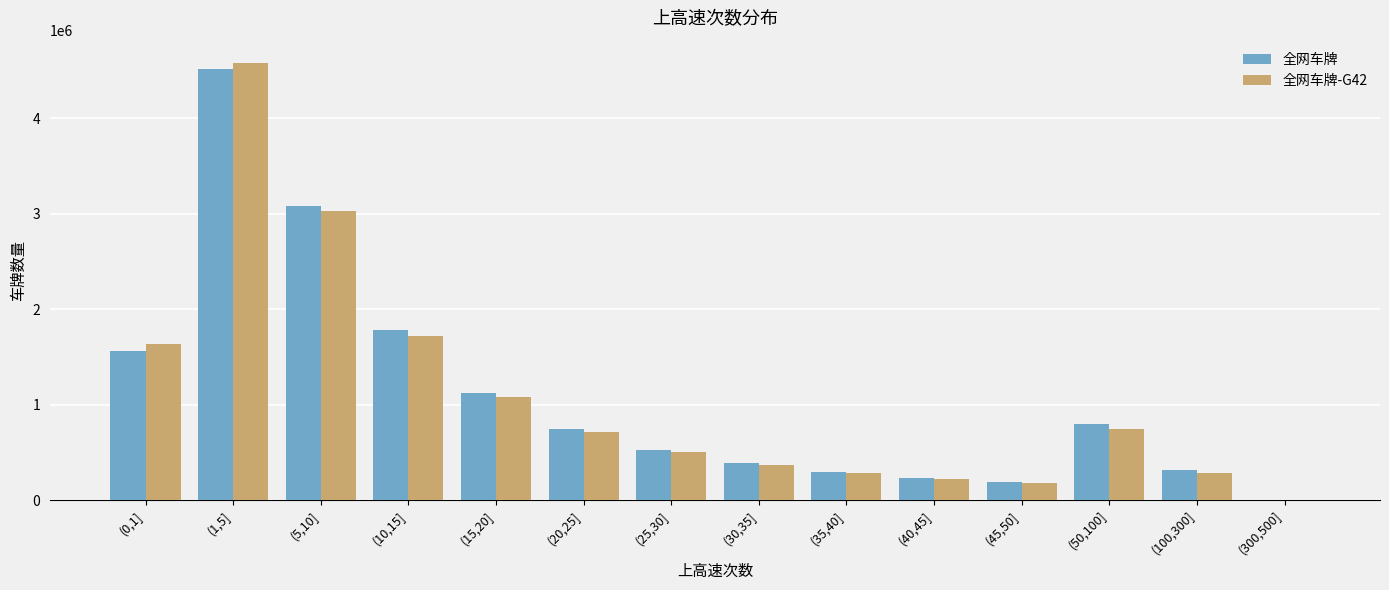

At which category is the sum across all series the highest?

(1,5]